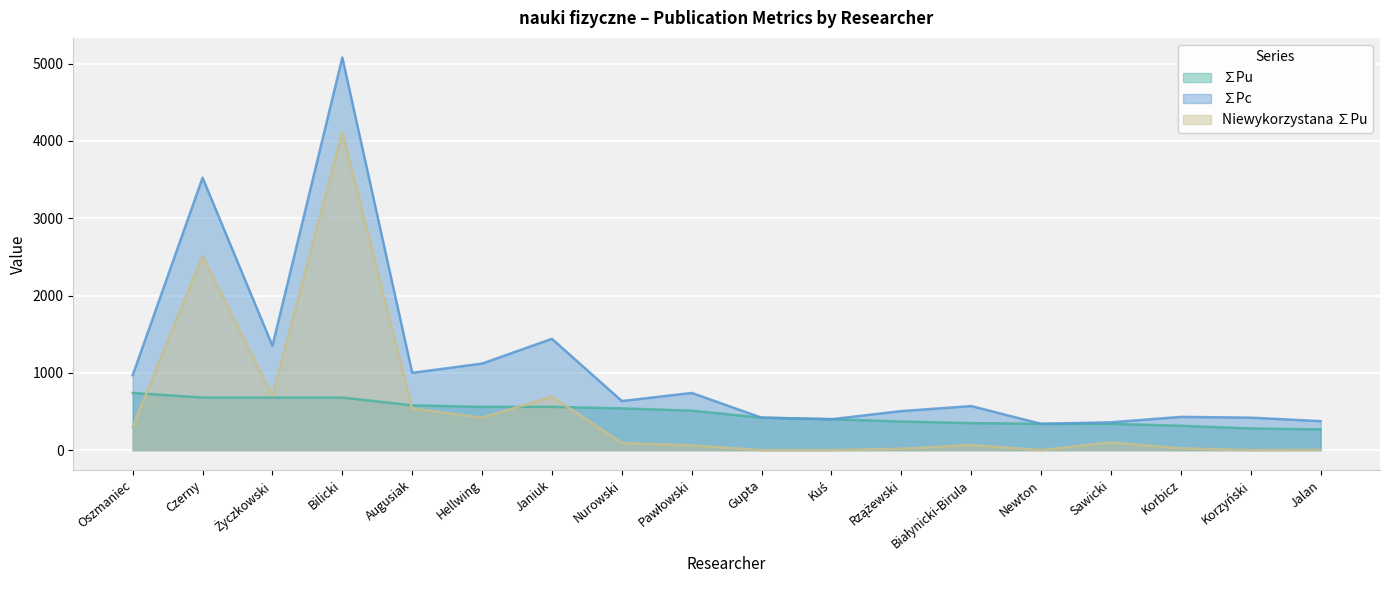

What are all the series names shown in the legend?

∑Pu, ∑Pc, Niewykorzystana ∑Pu